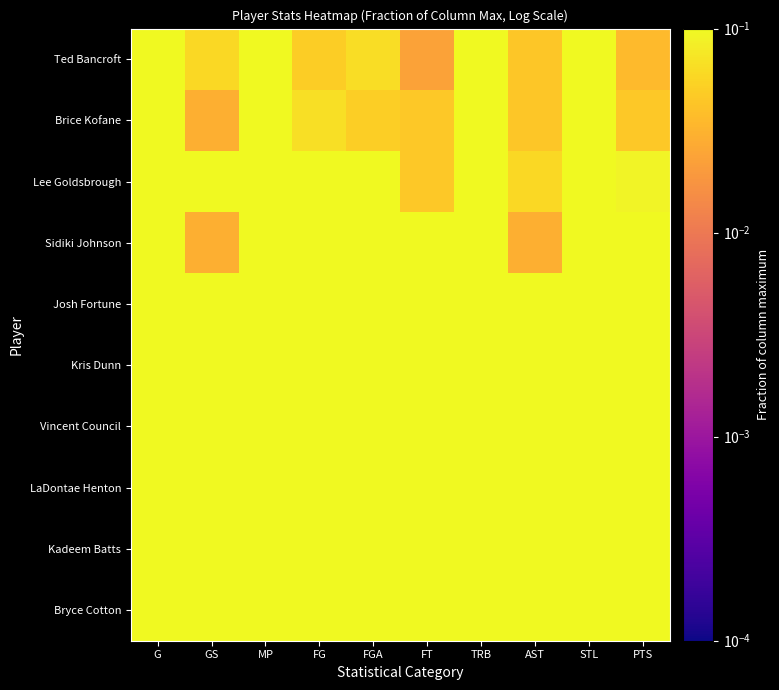

Reading left to right, list all the values displayed in this chart.

Bryce Cotton: G=0.9	GS=0.9	MP=1.0	FG=1.0	FGA=1.0	FT=1.0	TRB=0.4	AST=0.4	STL=0.6	PTS=1.0
Kadeem Batts: G=1.0	GS=1.0	MP=0.8	FG=0.9	FGA=0.8	FT=0.9	TRB=0.9	AST=0.1	STL=0.4	PTS=0.8
LaDontae Henton: G=1.0	GS=0.9	MP=0.9	FG=0.8	FGA=0.8	FT=0.6	TRB=1.0	AST=0.1	STL=0.7	PTS=0.7
Vincent Council: G=0.7	GS=0.6	MP=0.9	FG=0.6	FGA=0.7	FT=0.6	TRB=0.4	AST=1.0	STL=1.0	PTS=0.5
Kris Dunn: G=0.7	GS=0.5	MP=0.7	FG=0.3	FGA=0.4	FT=0.4	TRB=0.6	AST=0.5	STL=0.9	PTS=0.3
Josh Fortune: G=1.0	GS=0.6	MP=0.6	FG=0.3	FGA=0.4	FT=0.1	TRB=0.3	AST=0.2	STL=0.5	PTS=0.3
Sidiki Johnson: G=0.3	GS=0.0	MP=0.4	FG=0.2	FGA=0.3	FT=0.2	TRB=0.6	AST=0.0	STL=0.4	PTS=0.2
Lee Goldsbrough: G=0.9	GS=0.3	MP=0.3	FG=0.1	FGA=0.1	FT=0.0	TRB=0.3	AST=0.1	STL=0.3	PTS=0.1
Brice Kofane: G=0.8	GS=0.0	MP=0.3	FG=0.1	FGA=0.1	FT=0.0	TRB=0.3	AST=0.0	STL=0.2	PTS=0.0
Ted Bancroft: G=0.9	GS=0.1	MP=0.2	FG=0.0	FGA=0.1	FT=0.0	TRB=0.2	AST=0.0	STL=0.4	PTS=0.0